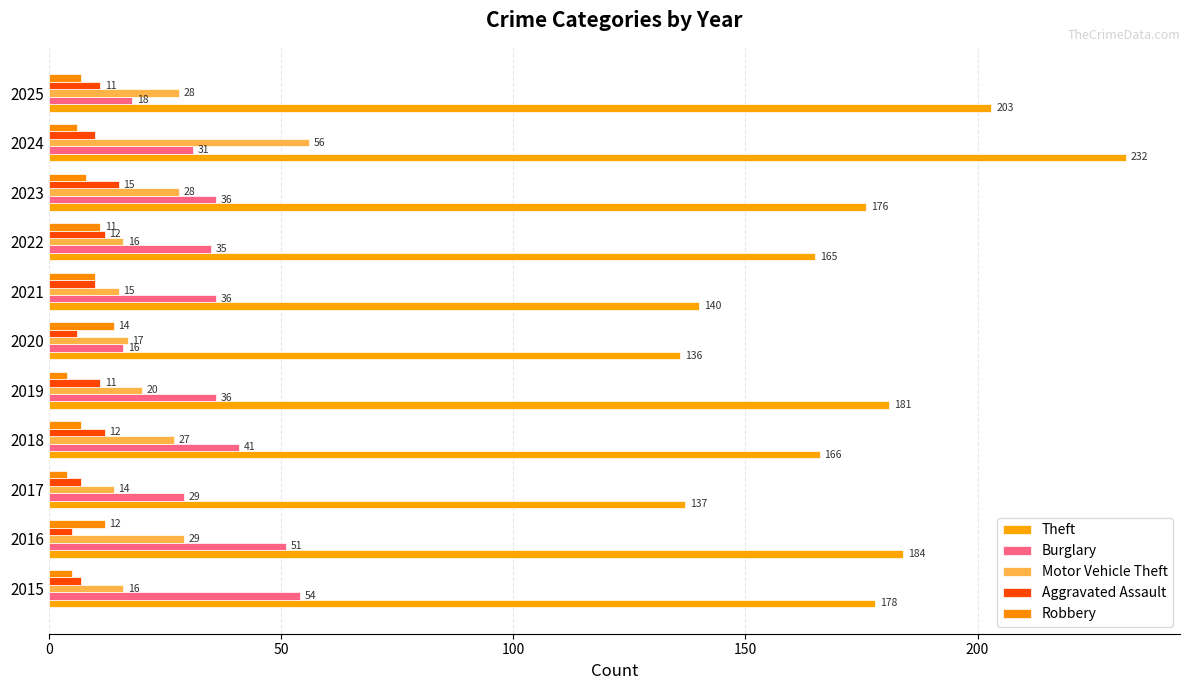

Which series has the largest total across all categories?

Theft